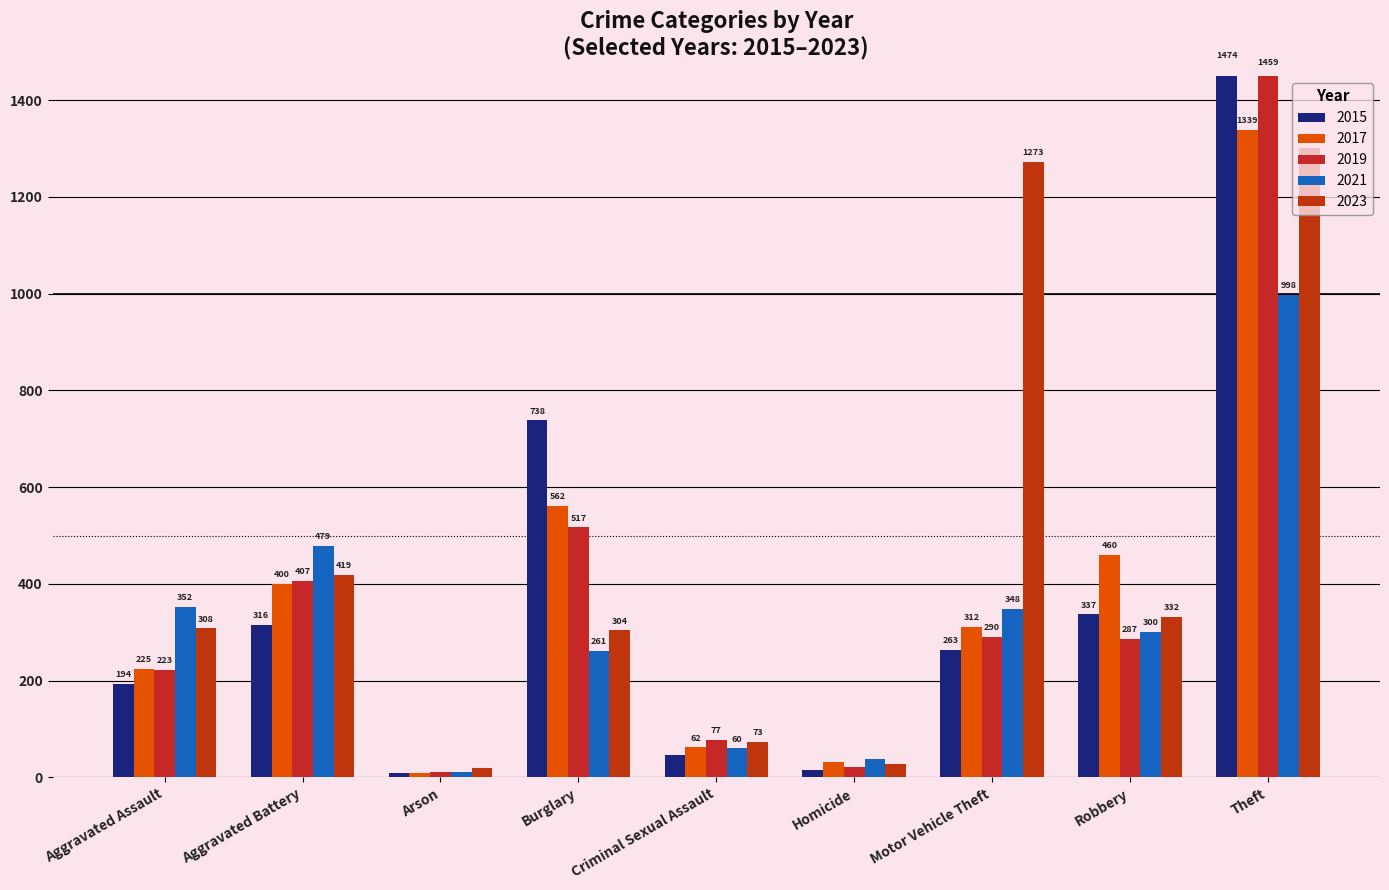

Is it true that 2017 equals 400 at Aggravated Battery?

True